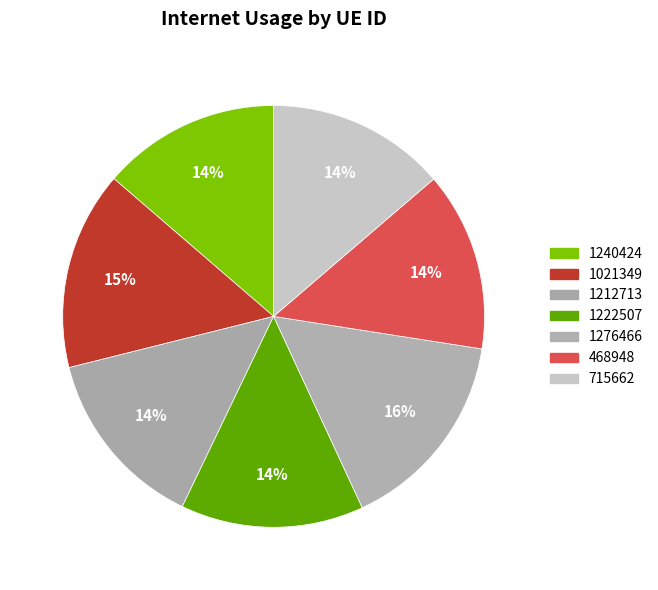

How many slices are in this pie chart?

7